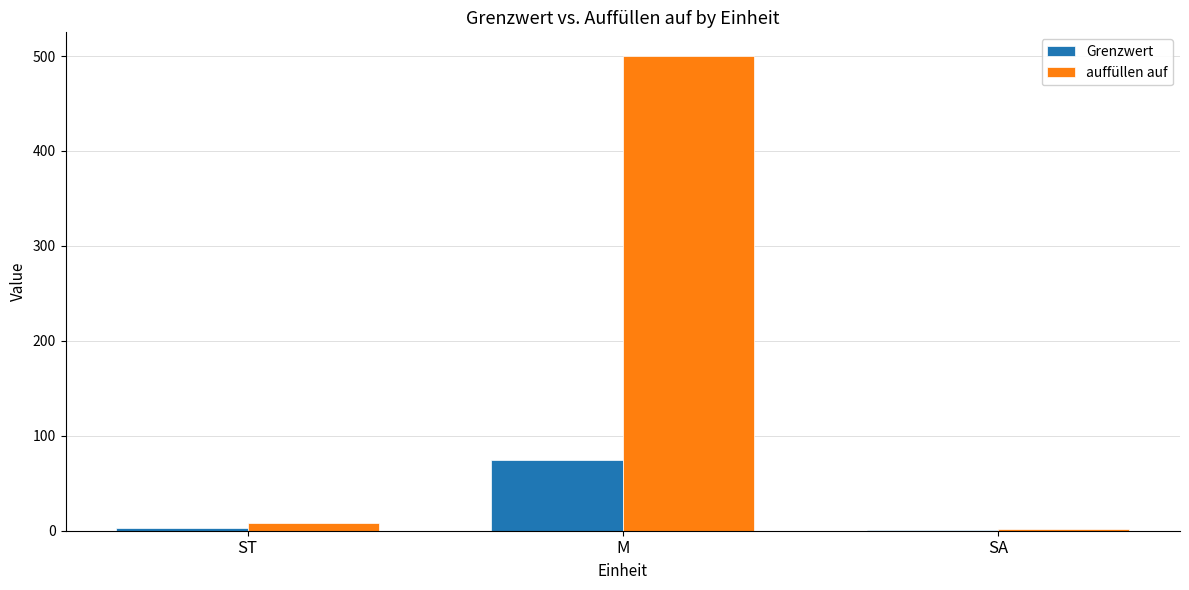

Where does the auffüllen auf series first go above 7?

ST